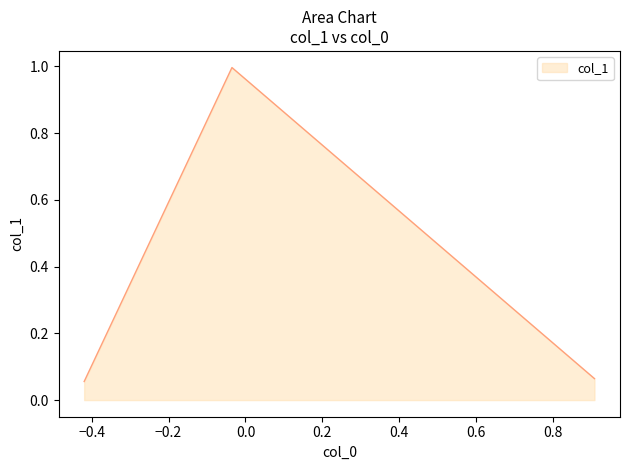

What is the average value?

0.4